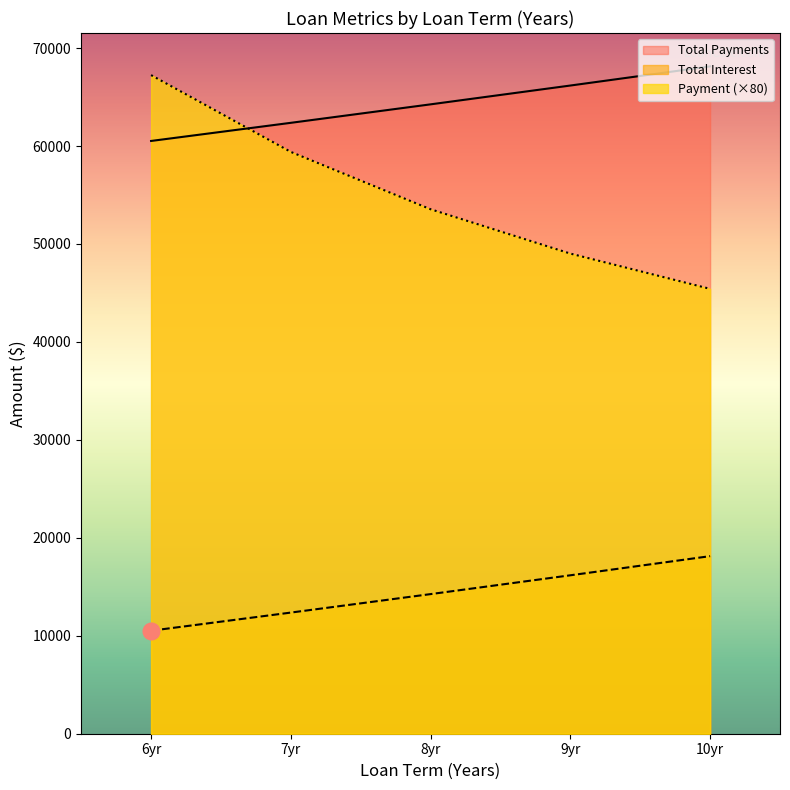

Rank the series by their maximum value, from lowest to highest.

Total Interest, Payment (×80), Total Payments